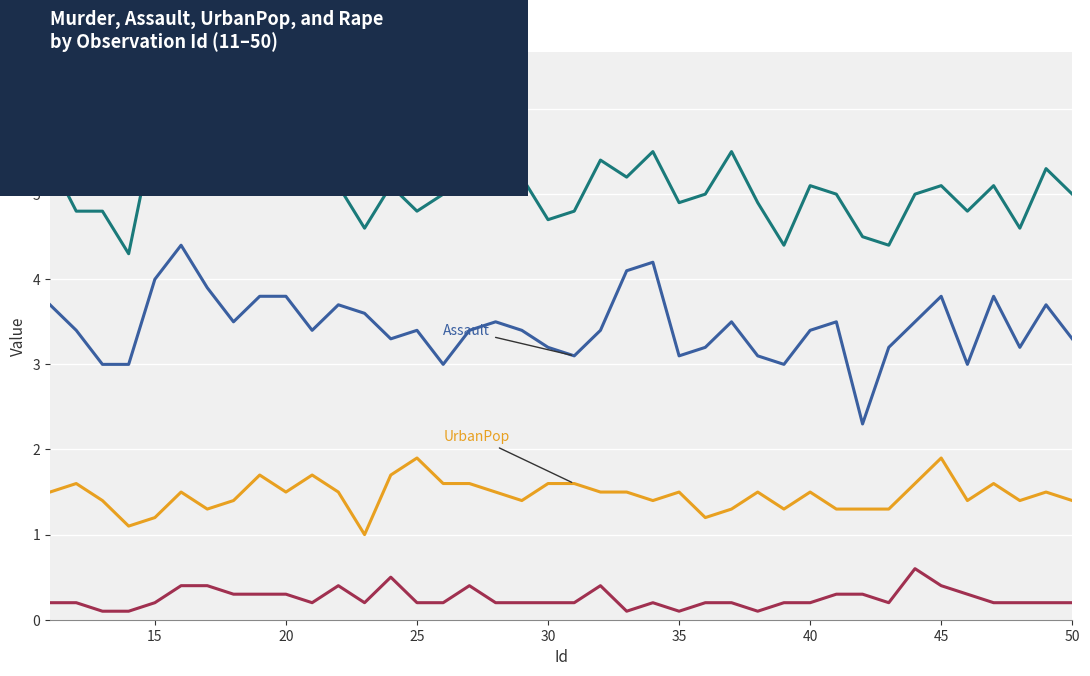

Which series has the widest spread of values?

Assault